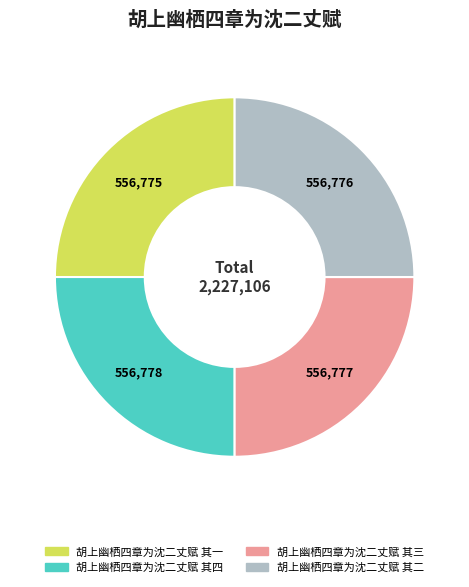

Approximately how many times larger is the value at 胡上幽栖四章为沈二丈赋 其二 compared to 胡上幽栖四章为沈二丈赋 其一?

1.0